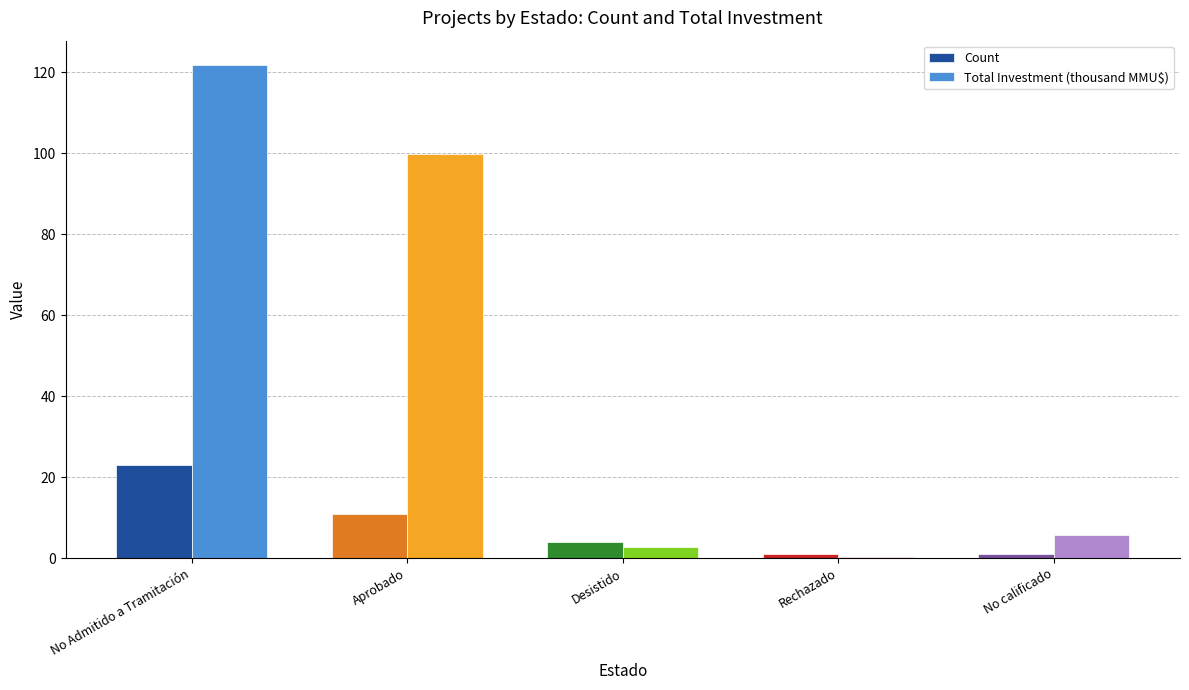

What is the difference between the Count values at Desistido and Aprobado?

7.0